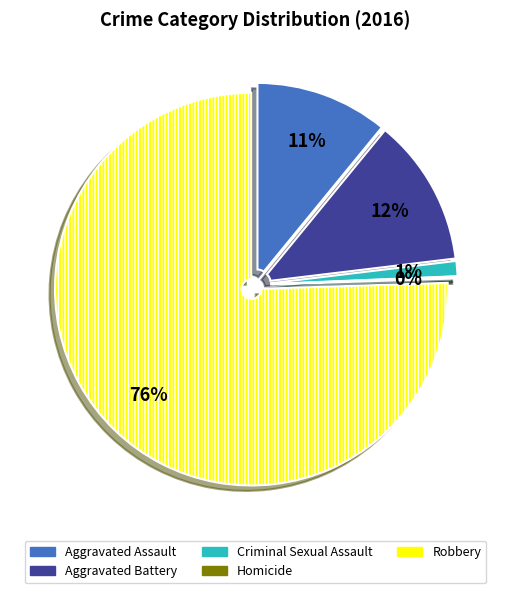

Is it true that Aggravated Battery is 24% of the pie?

False